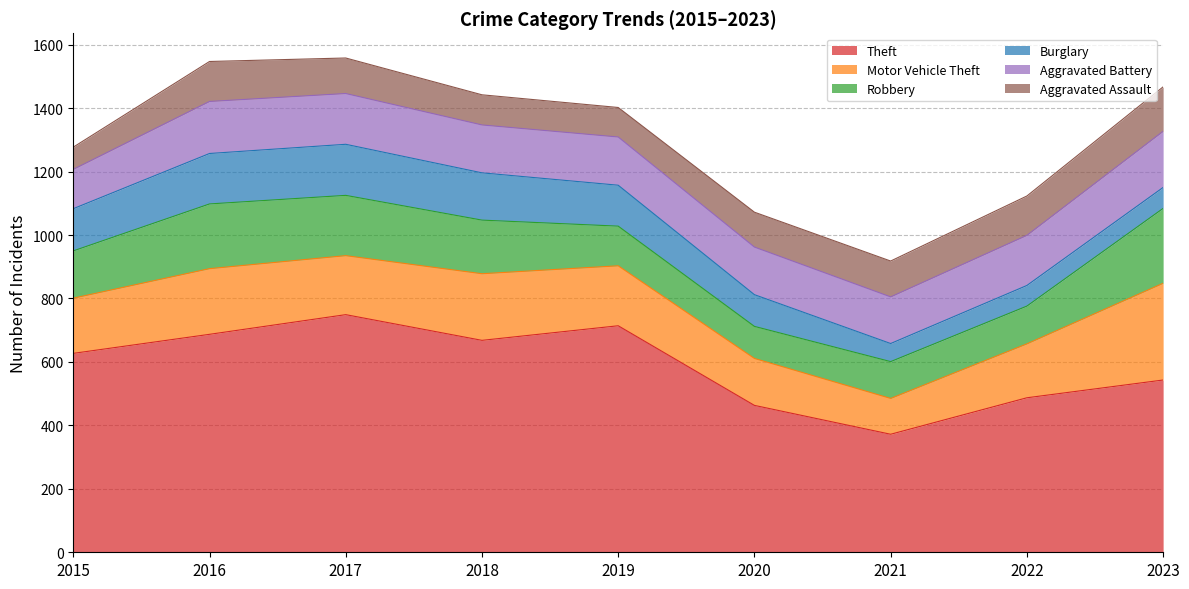

After their last crossing, which series has the higher values: Burglary or Aggravated Assault?

Aggravated Assault